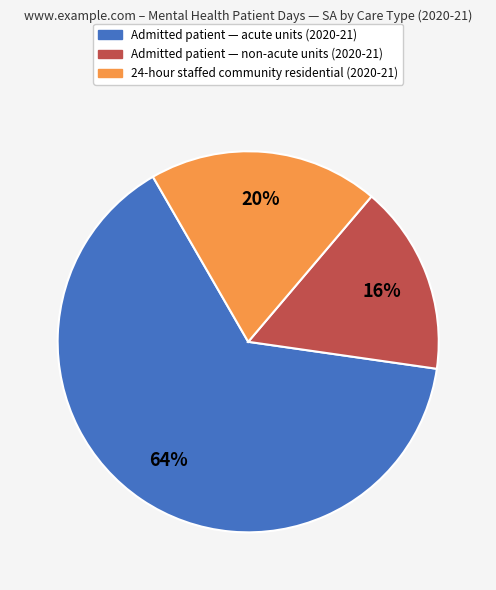

How many segments does this pie chart have?

3